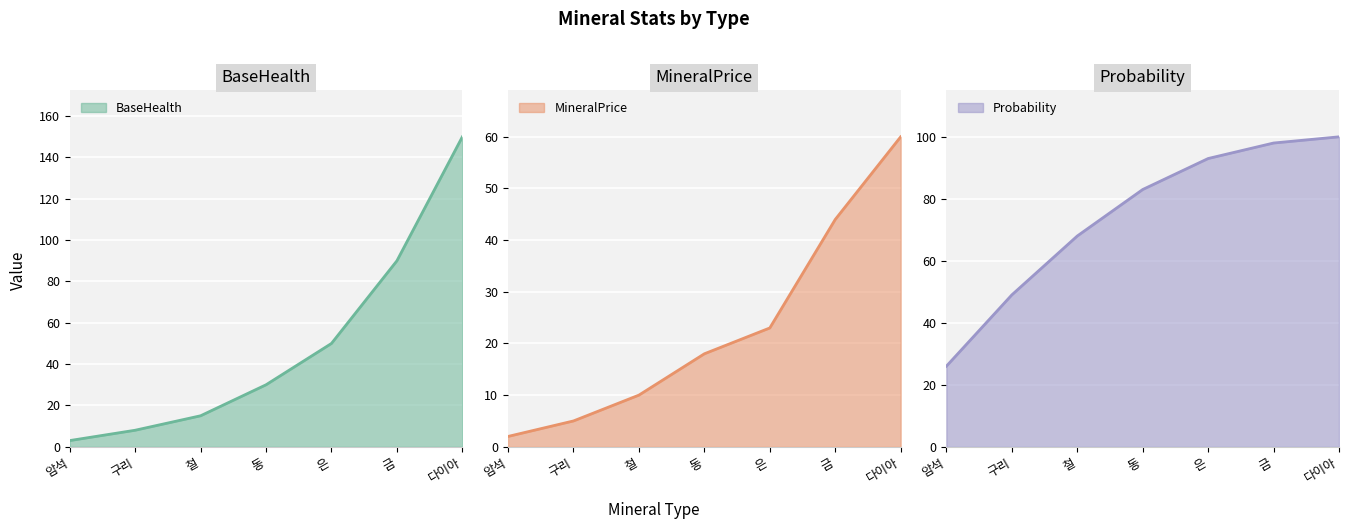

At which label is MineralPrice closest to 31?

은